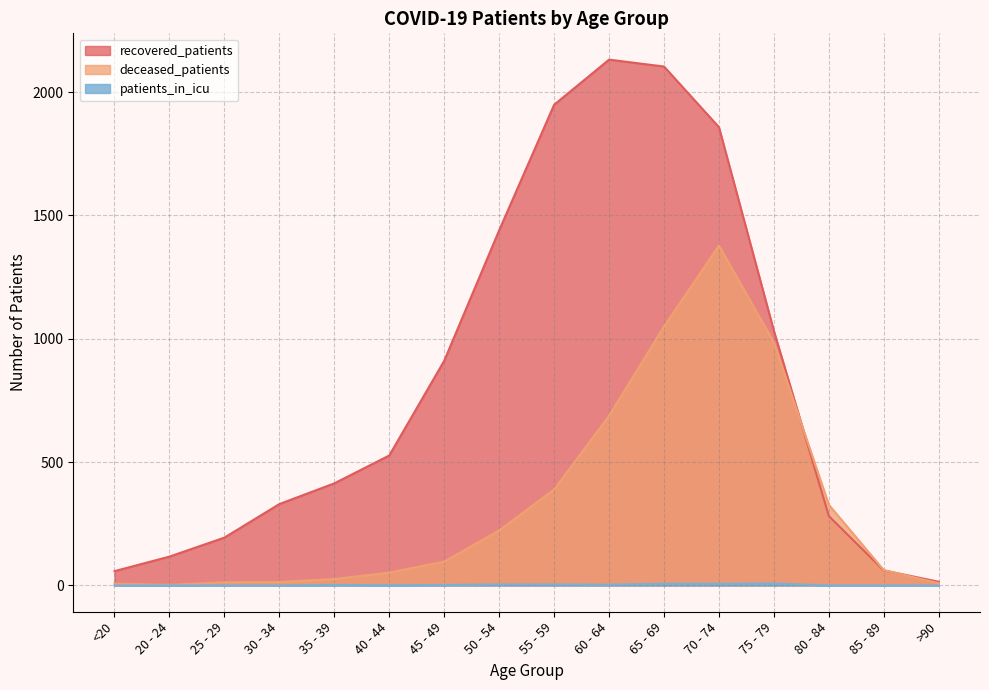

How many times do recovered_patients and deceased_patients cross each other?

2